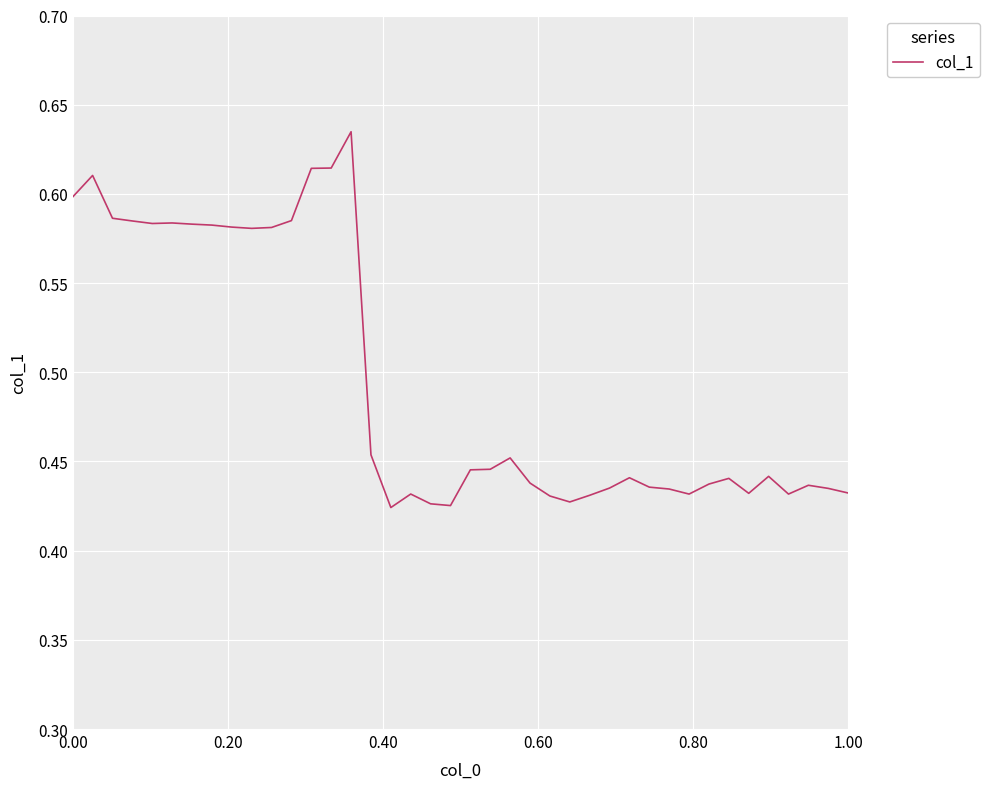

Is this an area chart (filled region under the line)?

No